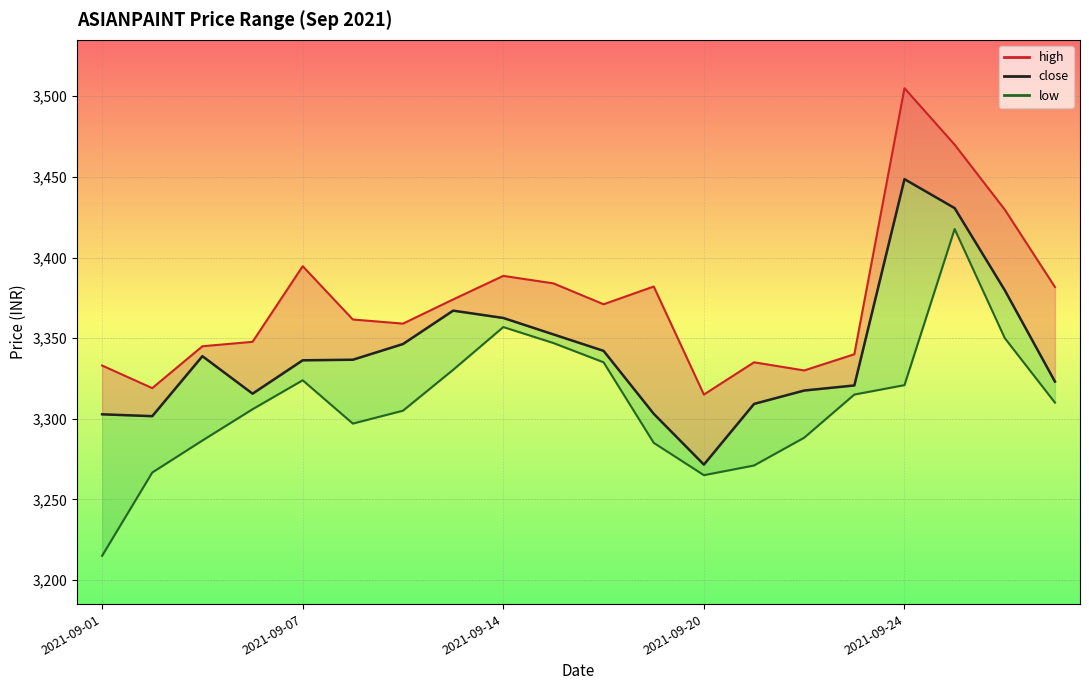

Which series has the largest total across all categories?

high_line